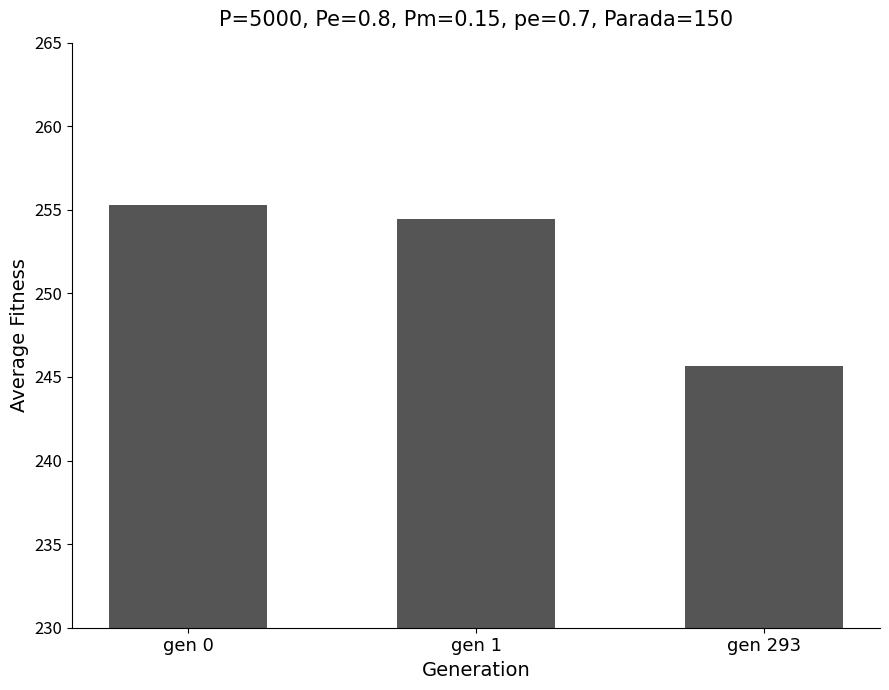

Which category has the highest value across all series?

gen 0